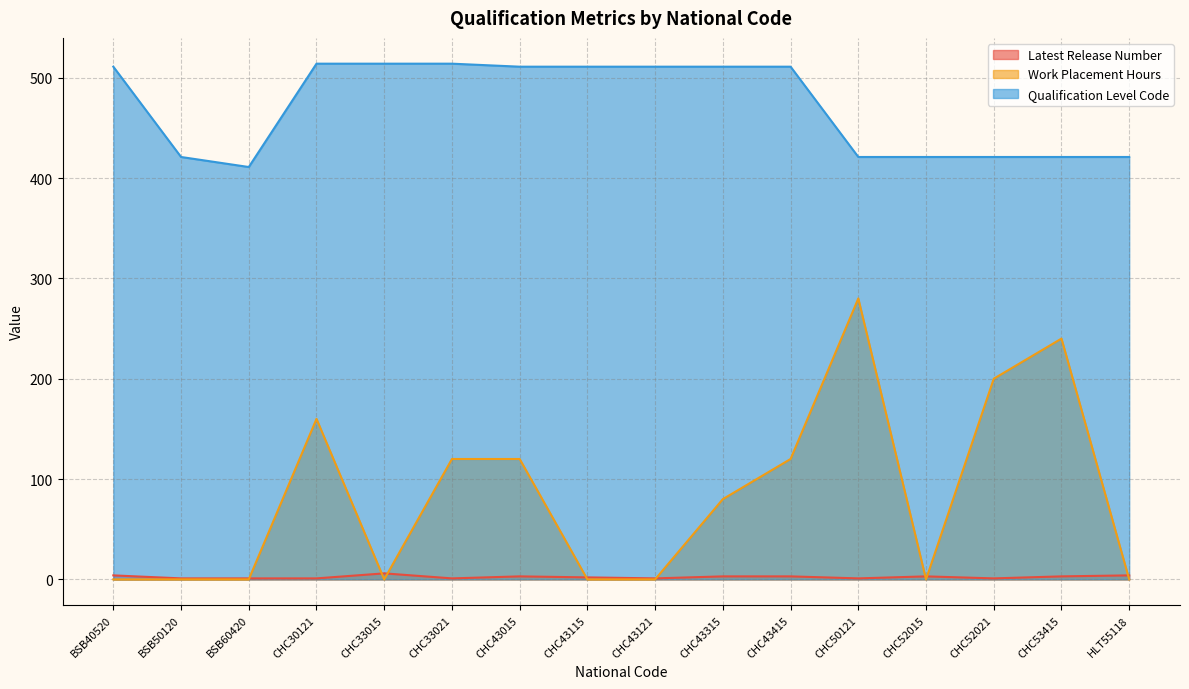

What is the minimum value for Qualification Level Code?

411